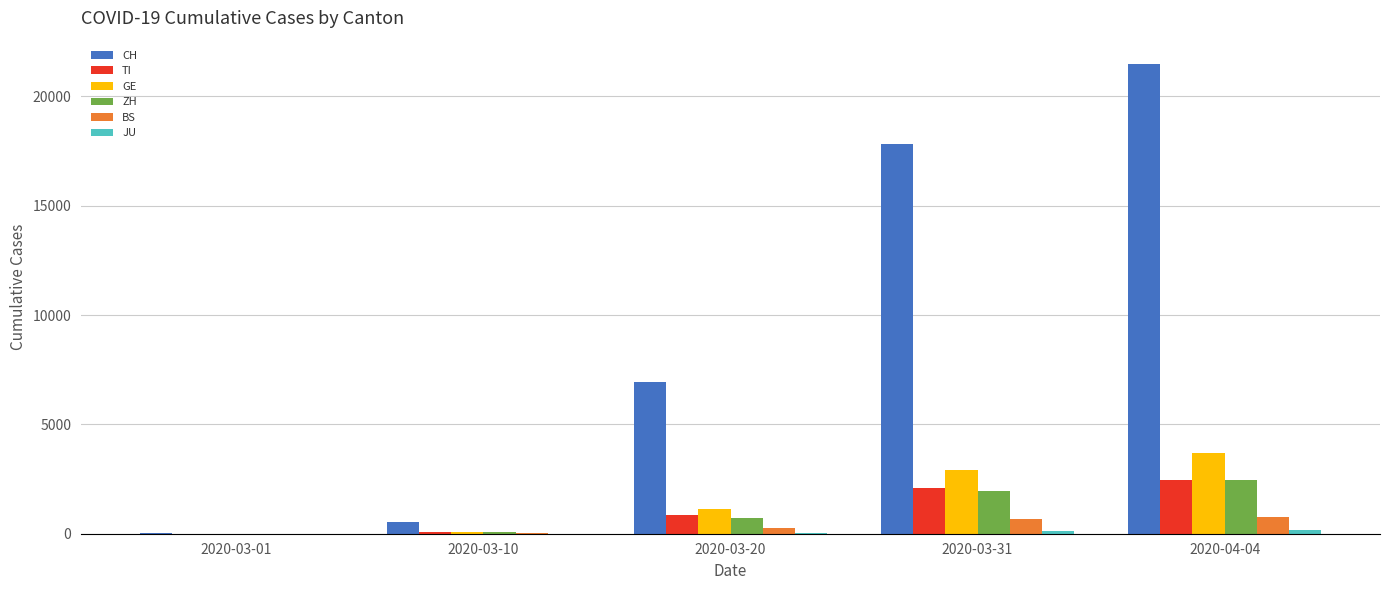

What is the highest value of the GE series?

3685